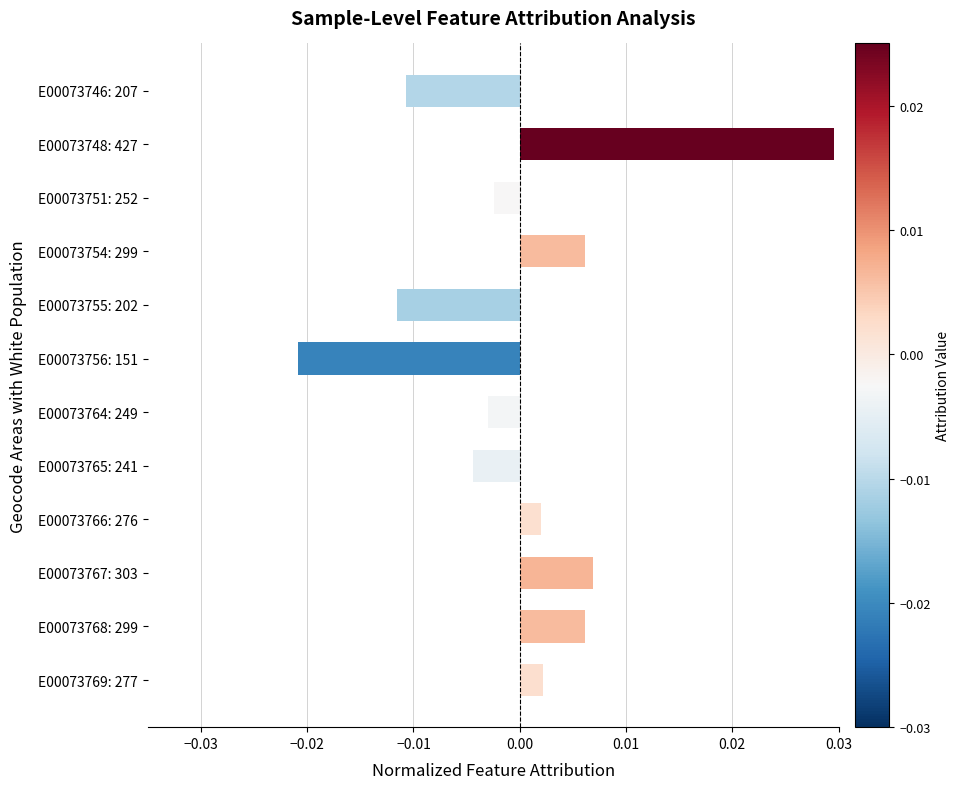

At which category does the chart reach its peak across all series?

E00073748: 427